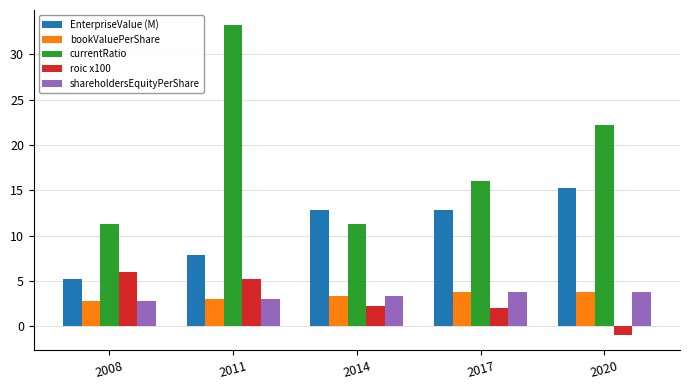

What is the highest value of the EnterpriseValue (M) series?

15.3